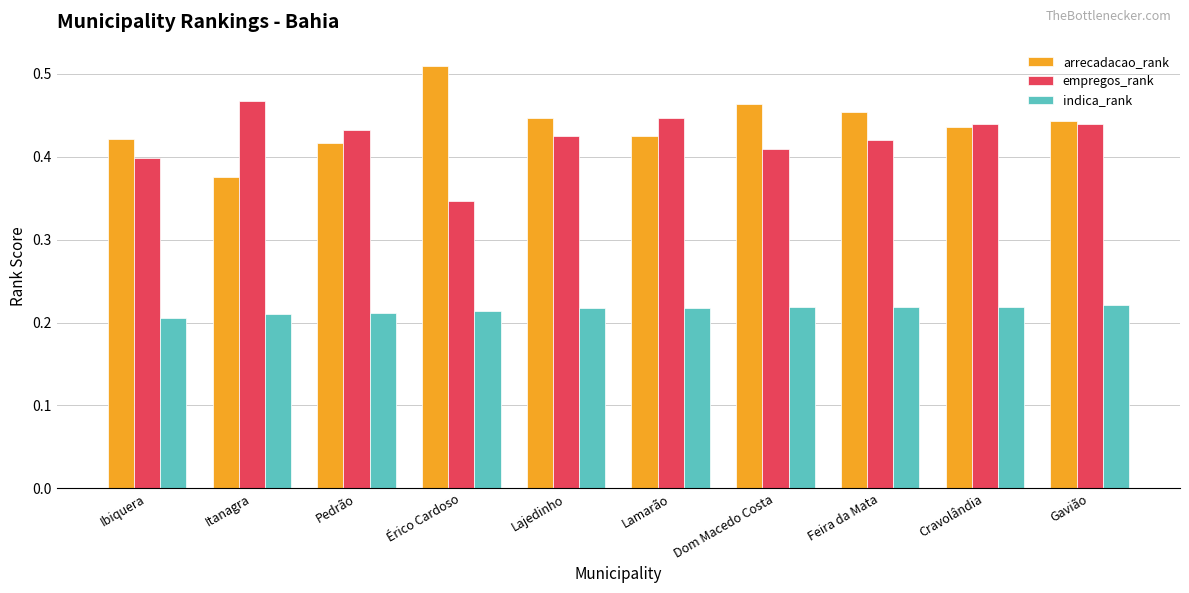

Which category has the highest value in the arrecadacao_rank series?

Érico Cardoso